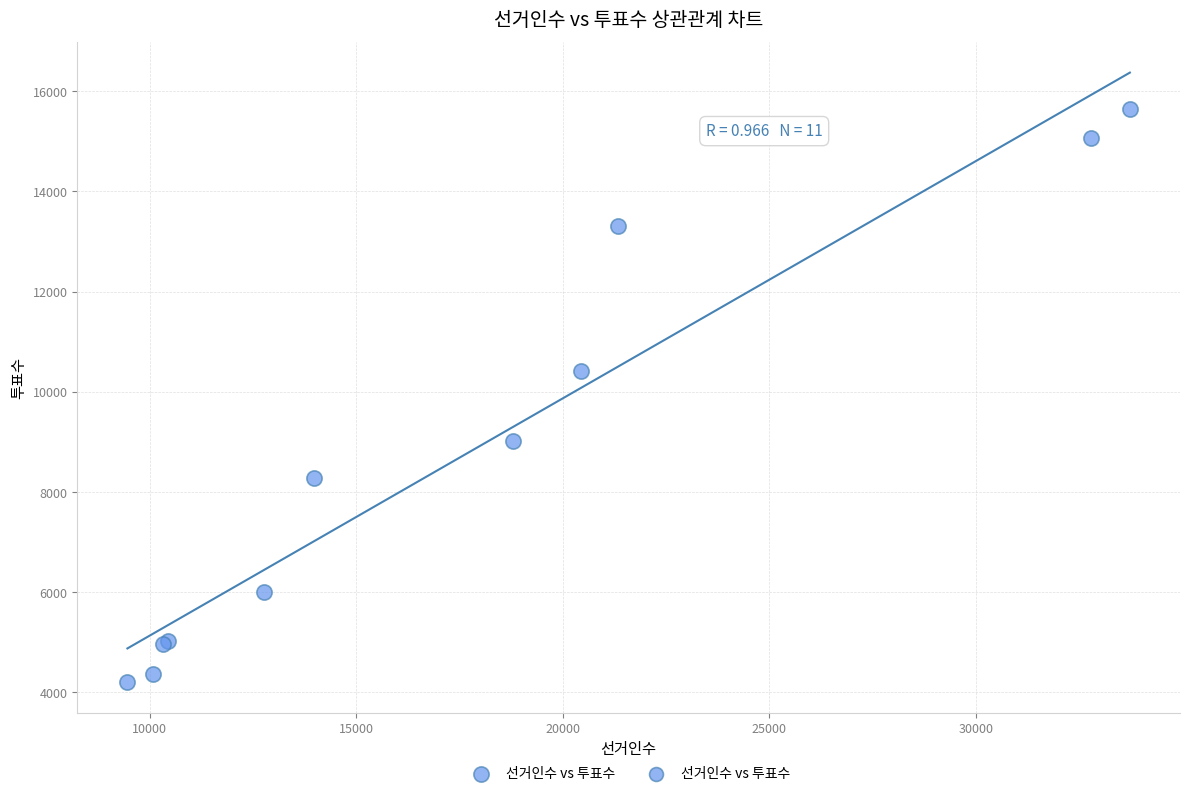

What Y value in the scatter plot is closest to 9924?

10422